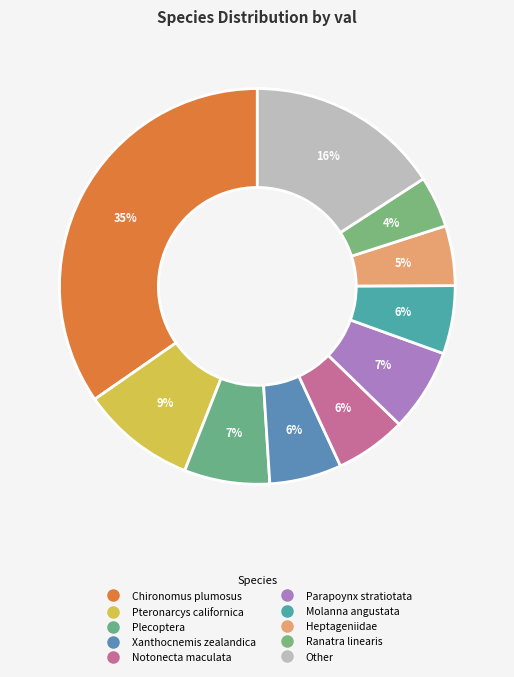

Which category has the smallest portion of the pie?

Ranatra linearis